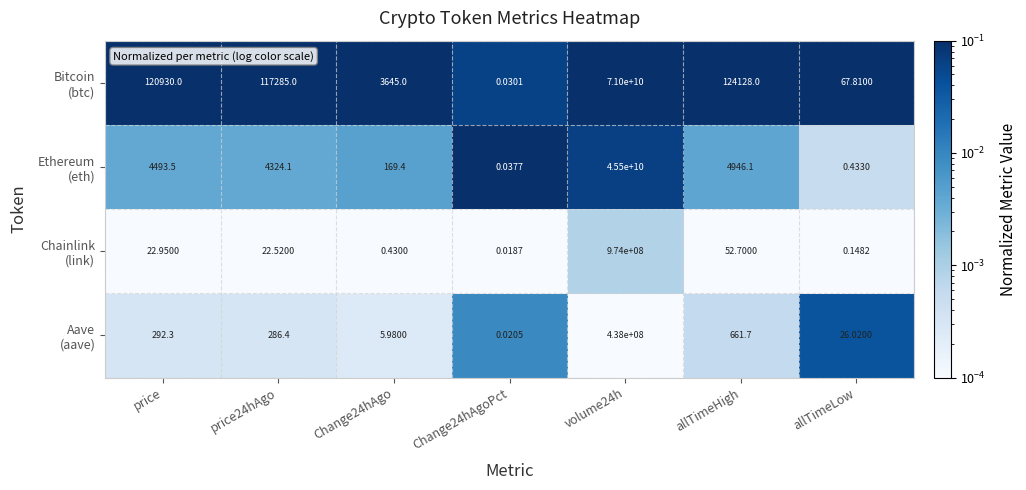

How many series are shown in this chart?

4